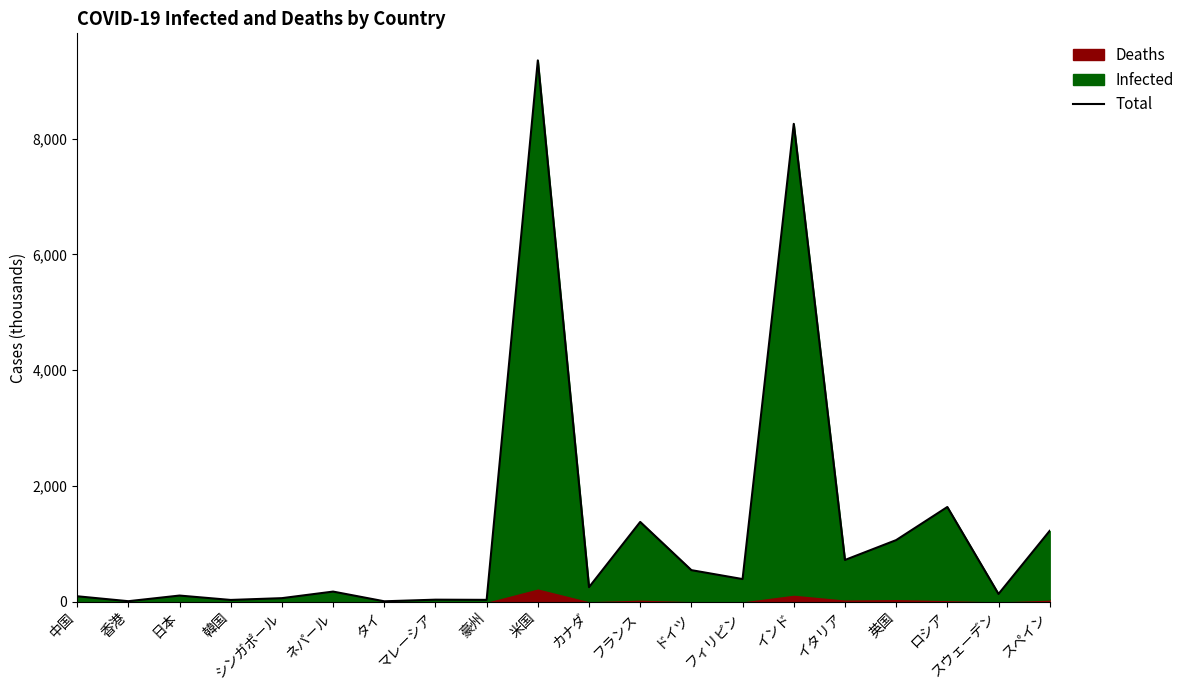

The value at タイ is 3.8. True or false?

True